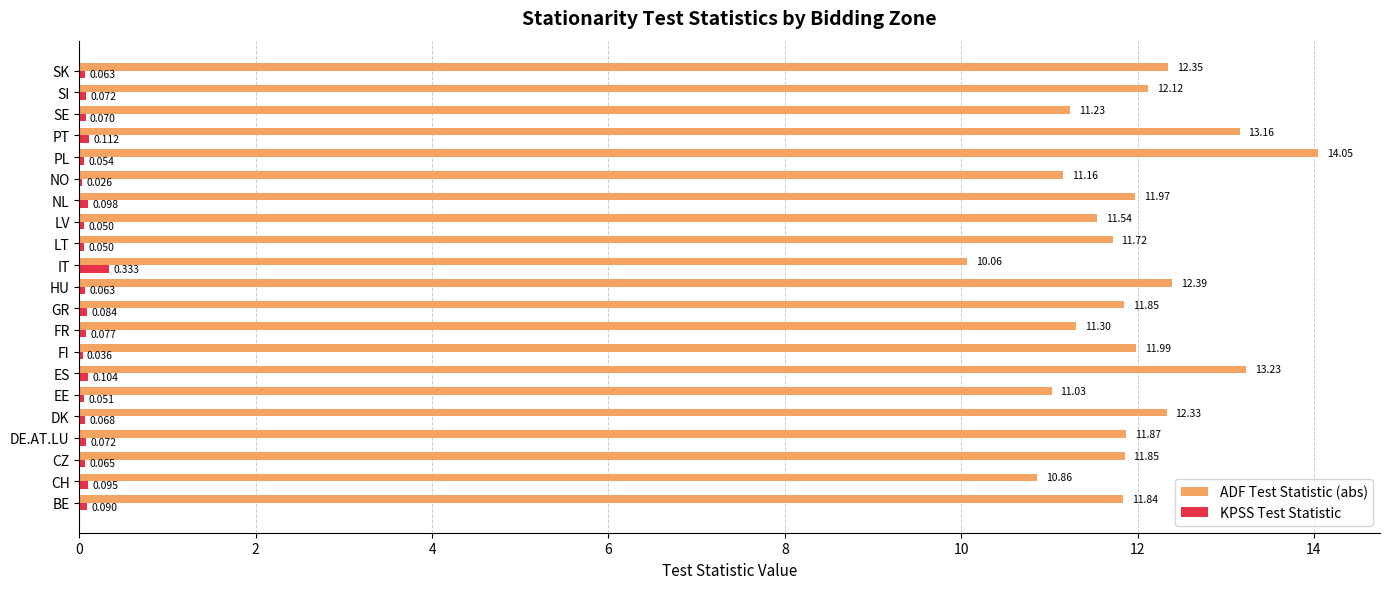

How many series are shown in this chart?

2